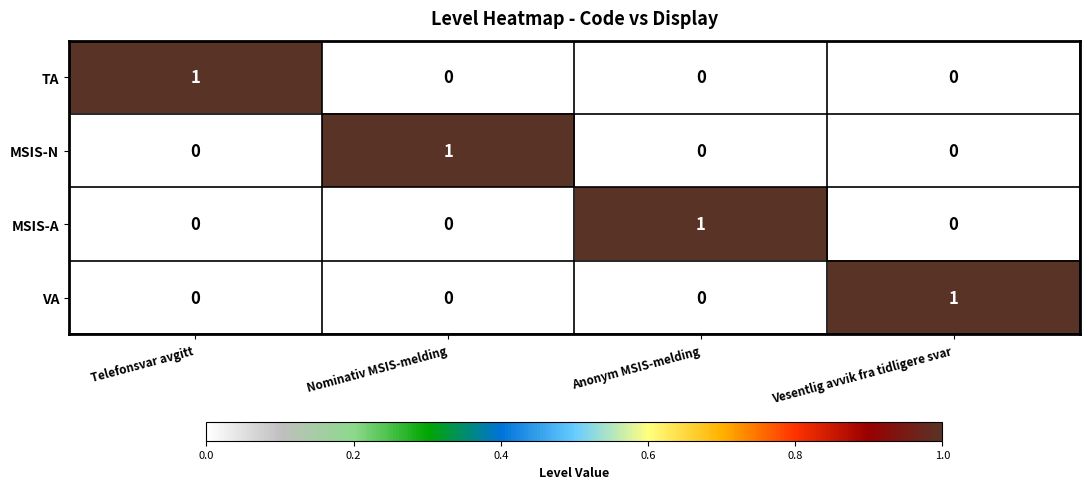

Reading left to right, extract all data points from this chart.

TA: 1	0	0	0
MSIS-N: 0	1	0	0
MSIS-A: 0	0	1	0
VA: 0	0	0	1